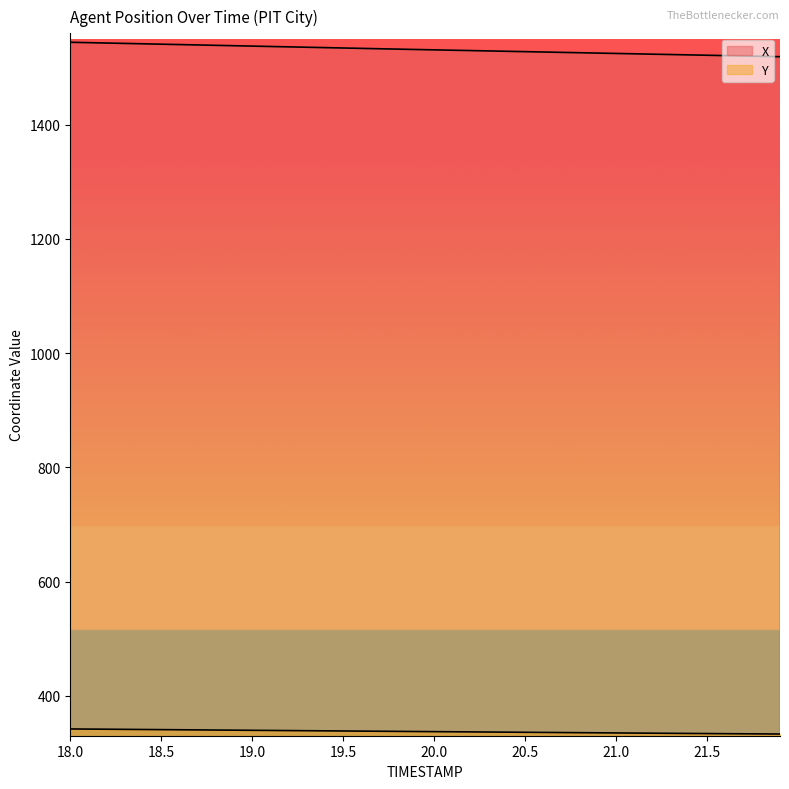

Rank the series by their average value, from lowest to highest.

Y, X